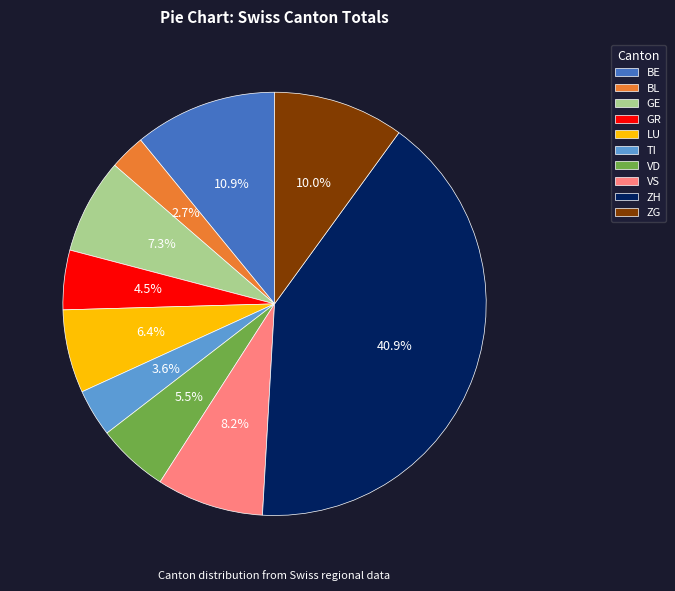

To the nearest percent, what percentage of the pie is TI?

4%